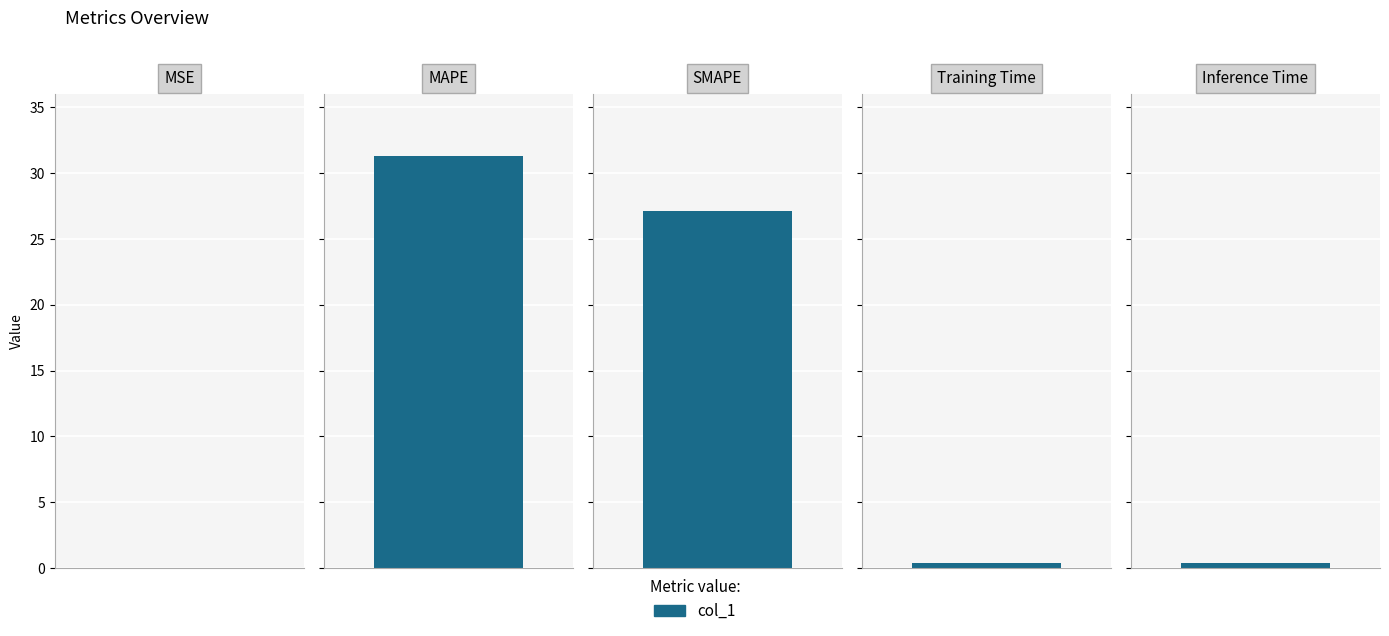

Is it true that the value at Training Time is 0.4?

True